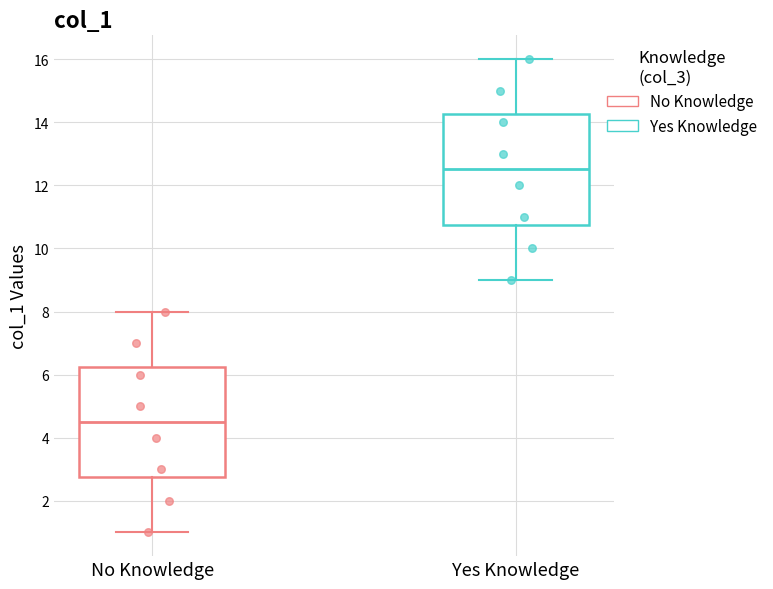

Reading left to right, read every box against the y-axis: the position of its median line, the range the box covers, and the ends of its whiskers. The values are not printed on the chart, so give them approximately, as read against the axis.

No Knowledge: median 4.6, box 2.8 to 6.2, whiskers 1.0 to 8.0
Yes Knowledge: median 12.6, box 10.8 to 14.2, whiskers 9.0 to 16.0